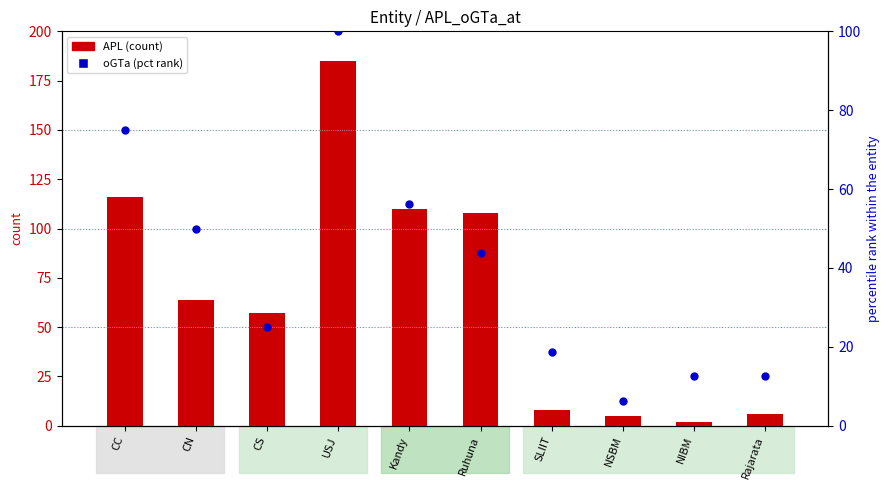

What is the change in value from CC to NSBM?

-68.8